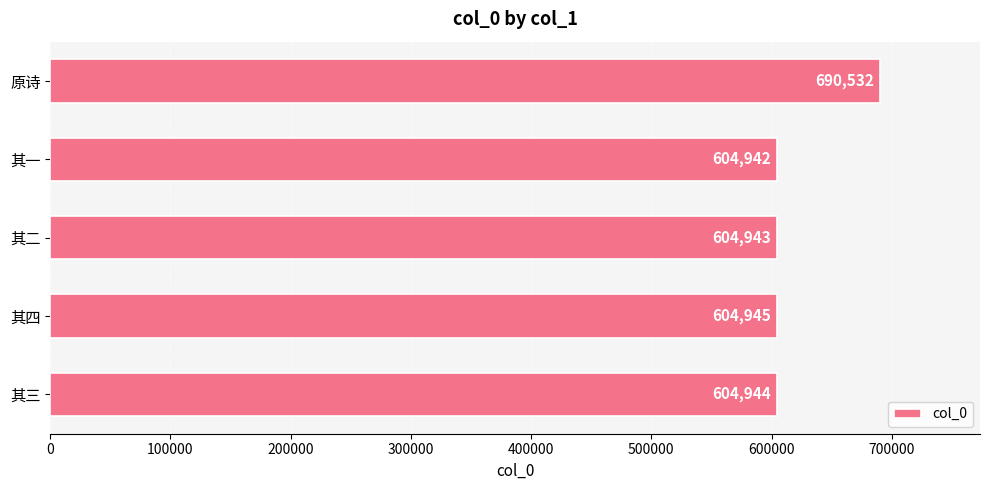

What is the average value?

622061